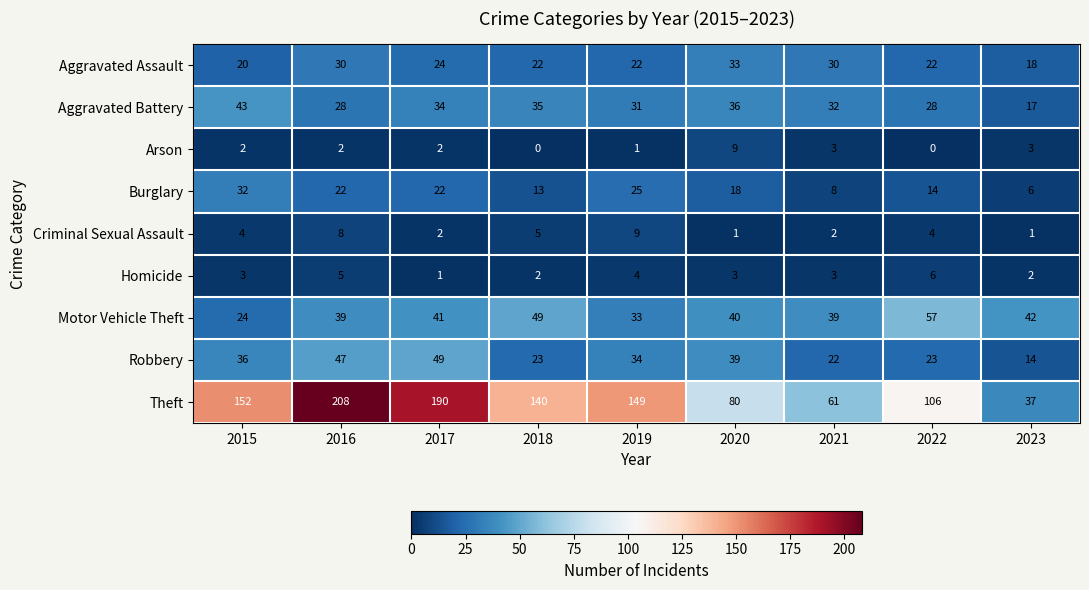

What is the greatest value displayed?

208